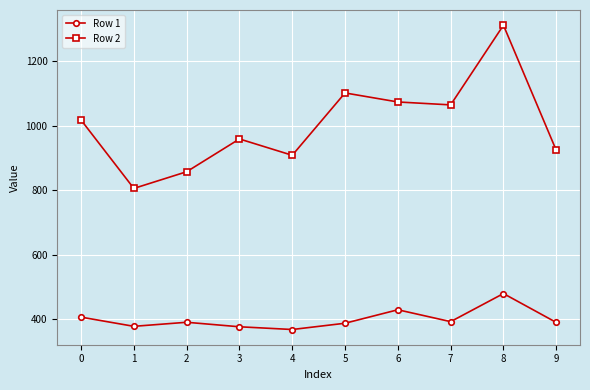

How many values in the Row 2 series exceed 1017?

5